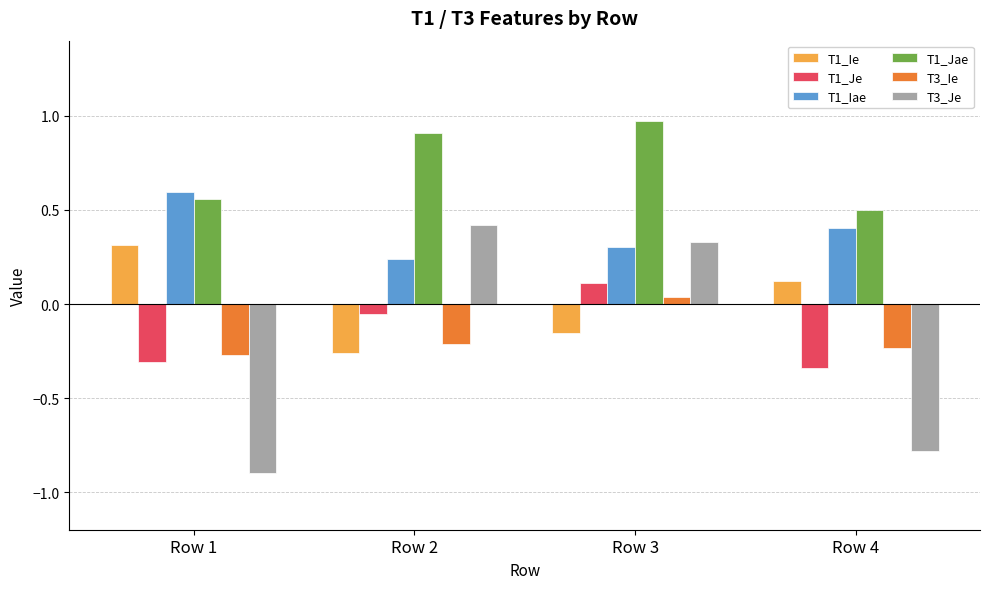

Which series changed the most between Row 1 and Row 3?

T3_Je